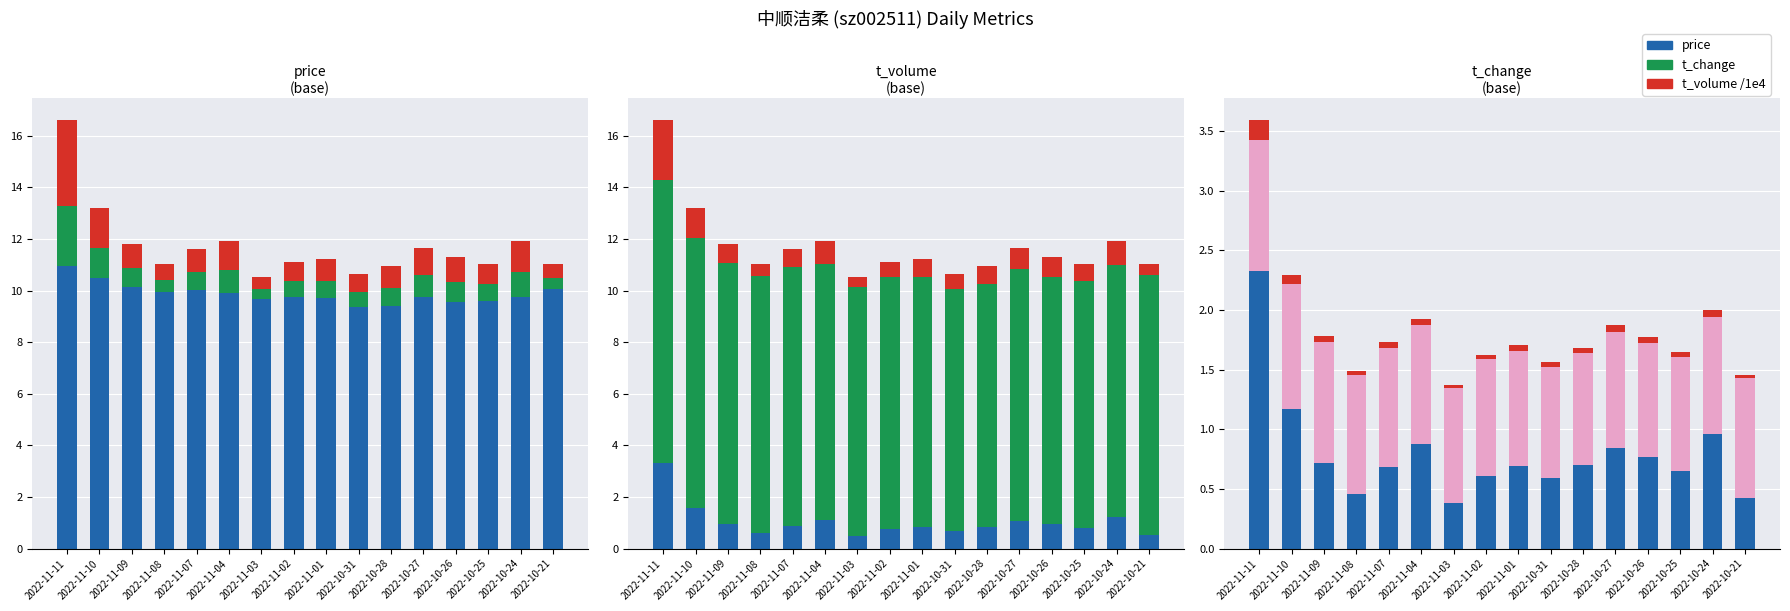

What position from the left is 2022-10-26?

13